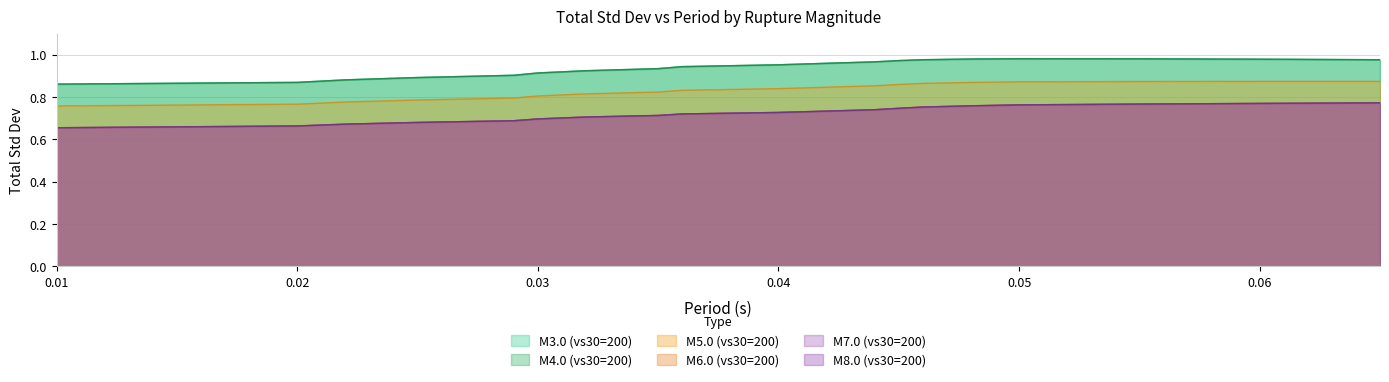

Reading right to left, extract all data points from this chart.

M3.0 (vs30=200): 1.0	1.0	1.0	1.0	1.0	1.0	1.0	1.0	1.0	1.0	0.9	0.9	0.9	0.9	0.9	0.9	0.9	0.9	0.9
M4.0 (vs30=200): 1.0	1.0	1.0	1.0	1.0	1.0	1.0	1.0	1.0	1.0	0.9	0.9	0.9	0.9	0.9	0.9	0.9	0.9	0.9
M5.0 (vs30=200): 0.9	0.9	0.9	0.9	0.9	0.9	0.9	0.9	0.8	0.8	0.8	0.8	0.8	0.8	0.8	0.8	0.8	0.8	0.8
M6.0 (vs30=200): 0.8	0.8	0.8	0.8	0.8	0.8	0.7	0.7	0.7	0.7	0.7	0.7	0.7	0.7	0.7	0.7	0.7	0.7	0.7
M7.0 (vs30=200): 0.8	0.8	0.8	0.8	0.8	0.8	0.7	0.7	0.7	0.7	0.7	0.7	0.7	0.7	0.7	0.7	0.7	0.7	0.7
M8.0 (vs30=200): 0.8	0.8	0.8	0.8	0.8	0.8	0.7	0.7	0.7	0.7	0.7	0.7	0.7	0.7	0.7	0.7	0.7	0.7	0.7